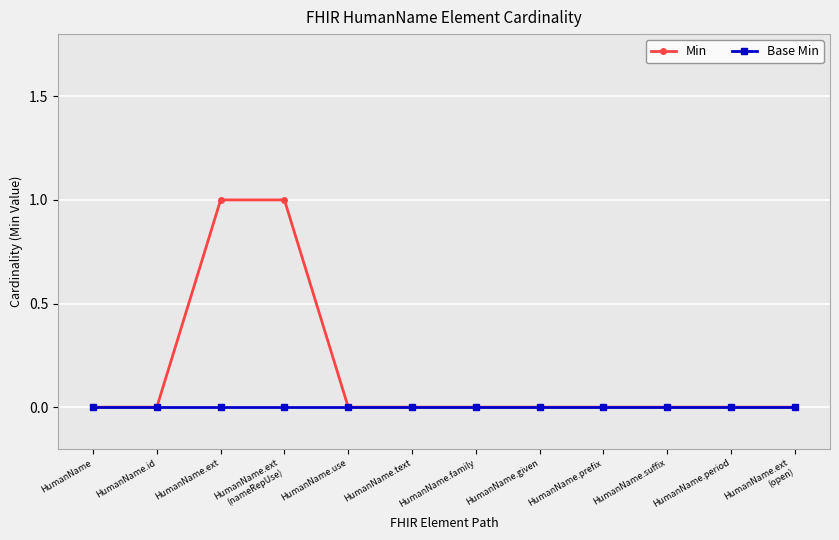

Which series changed the most between HumanName.ext and HumanName.given?

Min